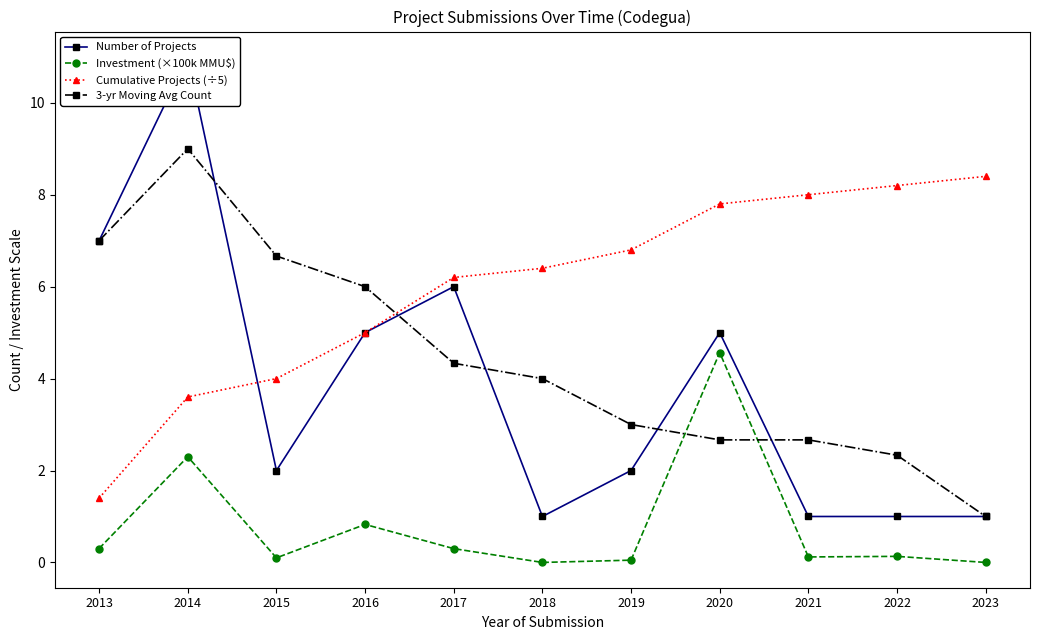

Which series has the largest total across all categories?

Cumulative Projects (÷5)